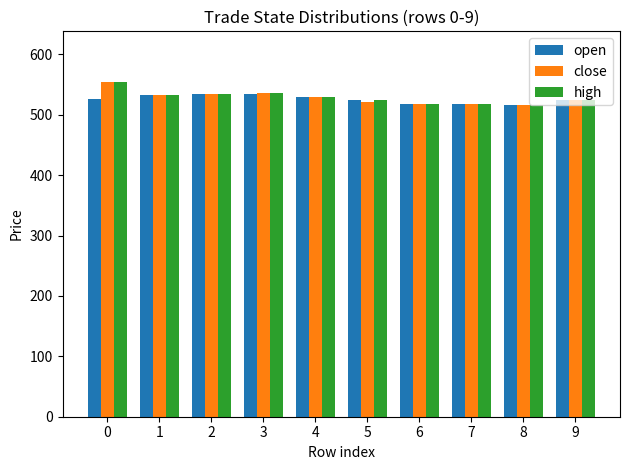

What is the minimum value shown in the chart?

517